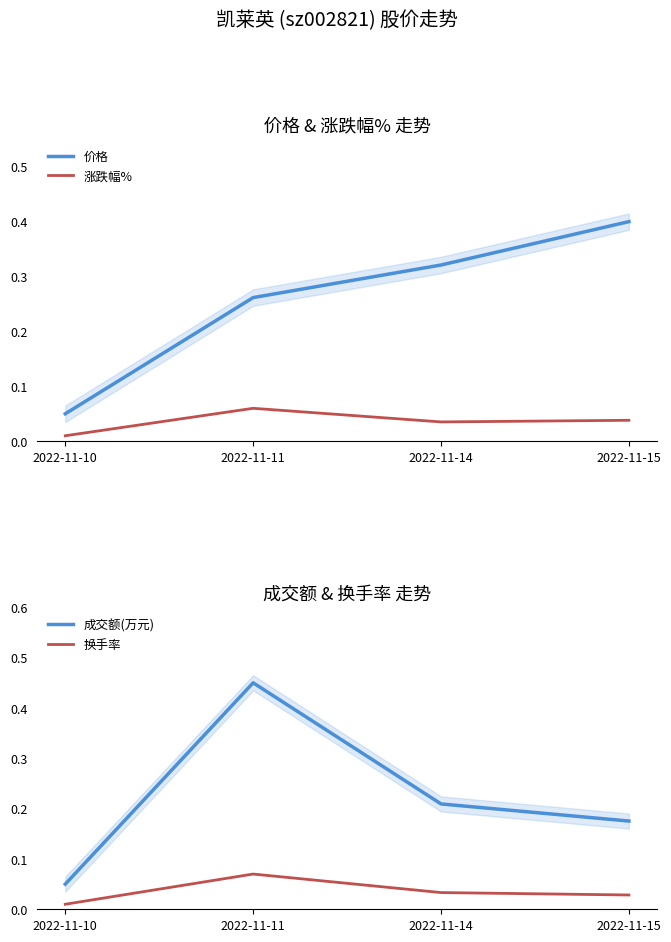

Rank the series at 2022-11-10 from highest to lowest value.

价格, 成交额(万元), 涨跌幅%, 换手率